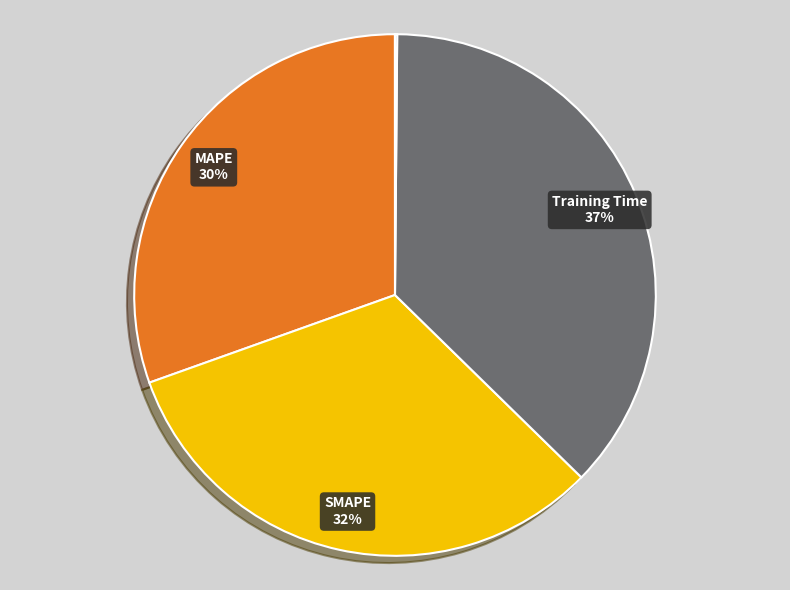

Does any single category account for the majority?

No